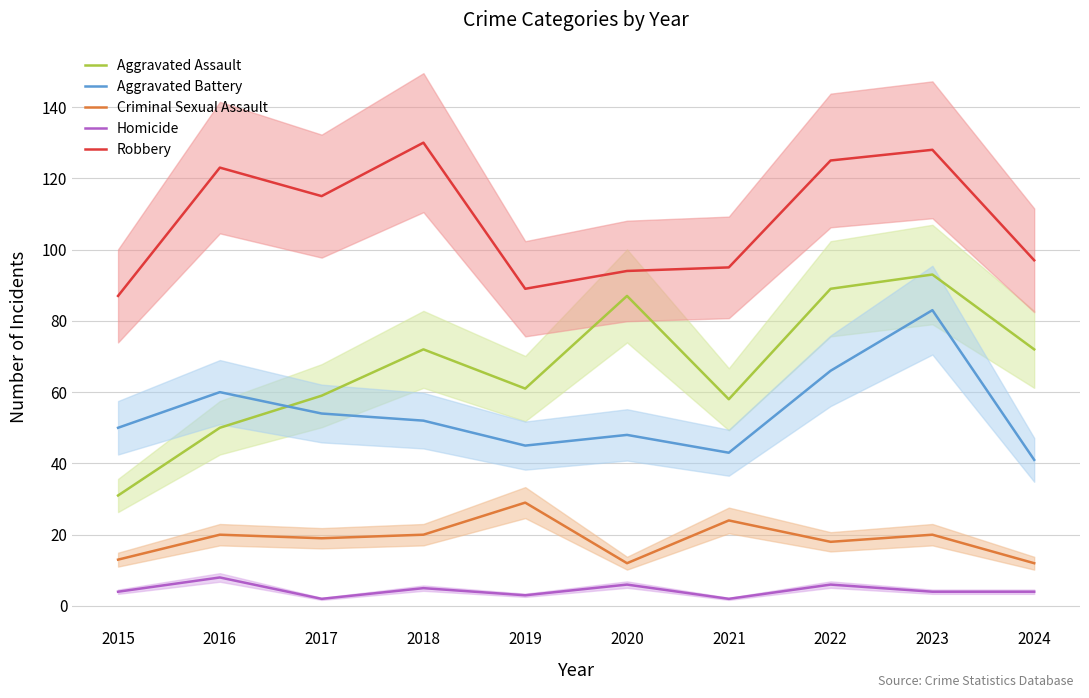

Is this an area chart (filled region under the line)?

No